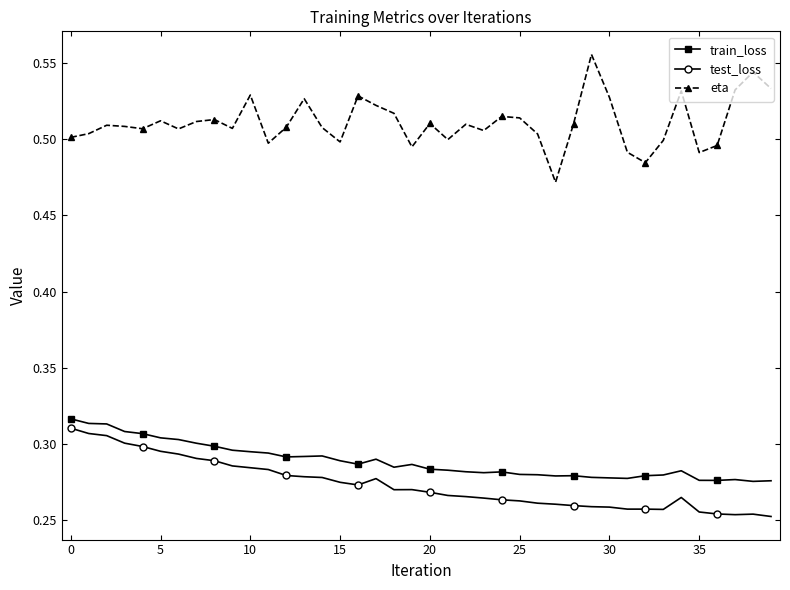

Count the train_loss values in the range 0 to 1.

40